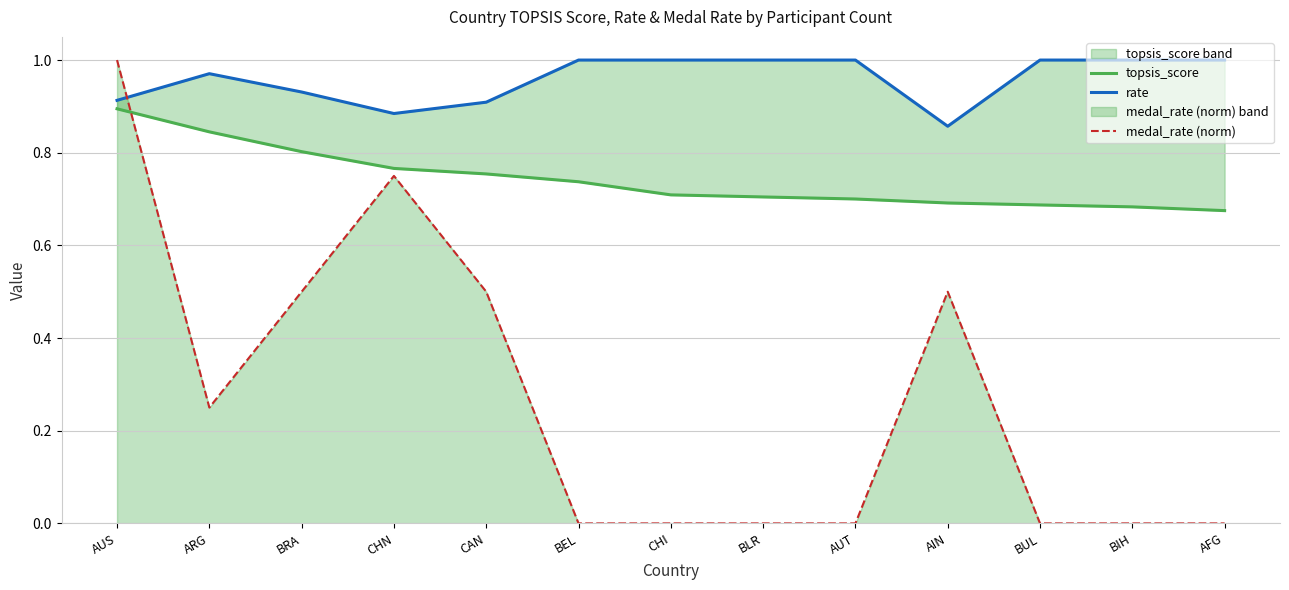

What is the difference between the rate values at AUT and CAN?

0.1